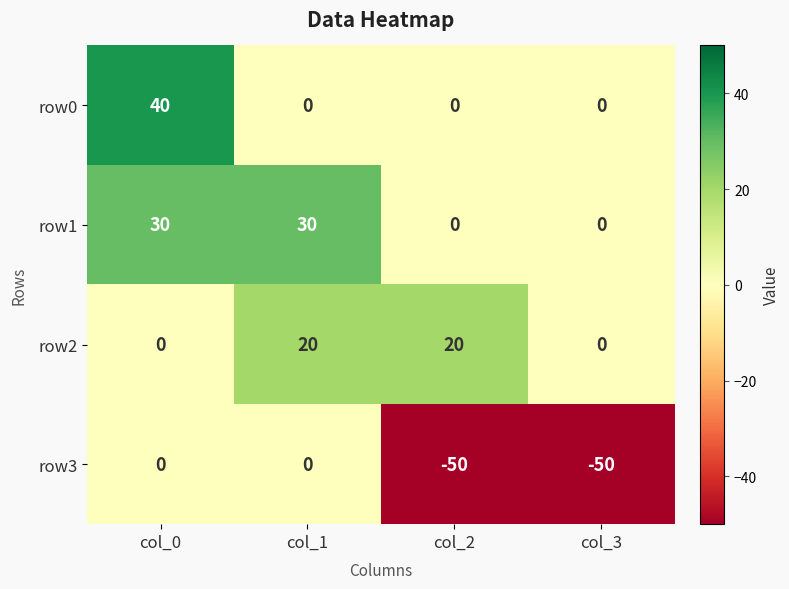

What is the greatest value displayed?

40